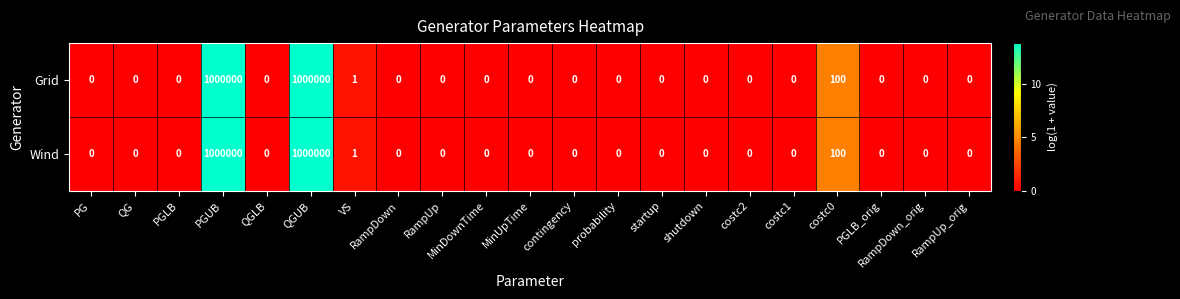

The value of Wind at PGLB_orig is 0. True or false?

True